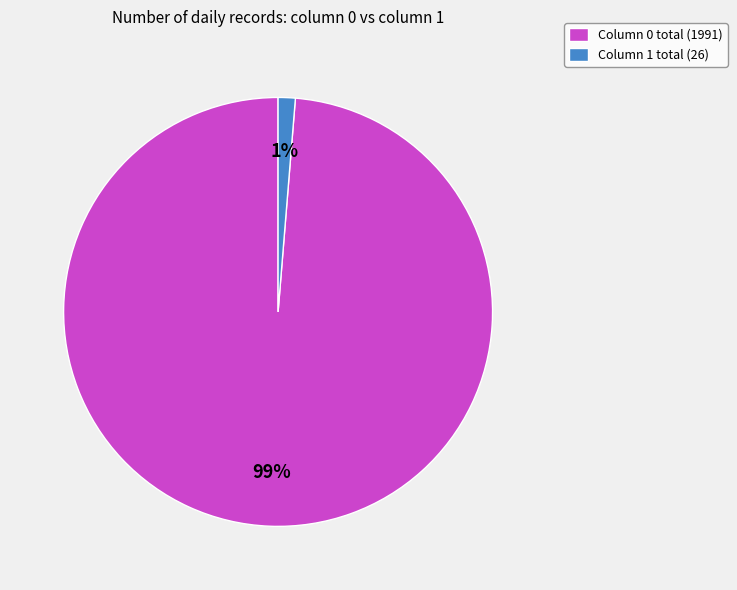

Count the number of slices in the pie.

2